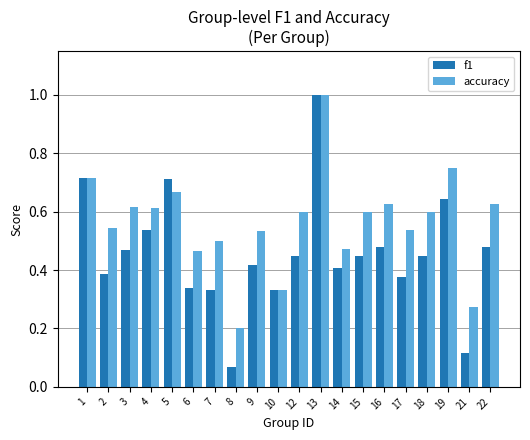

Which series changed the most between 9 and 18?

accuracy